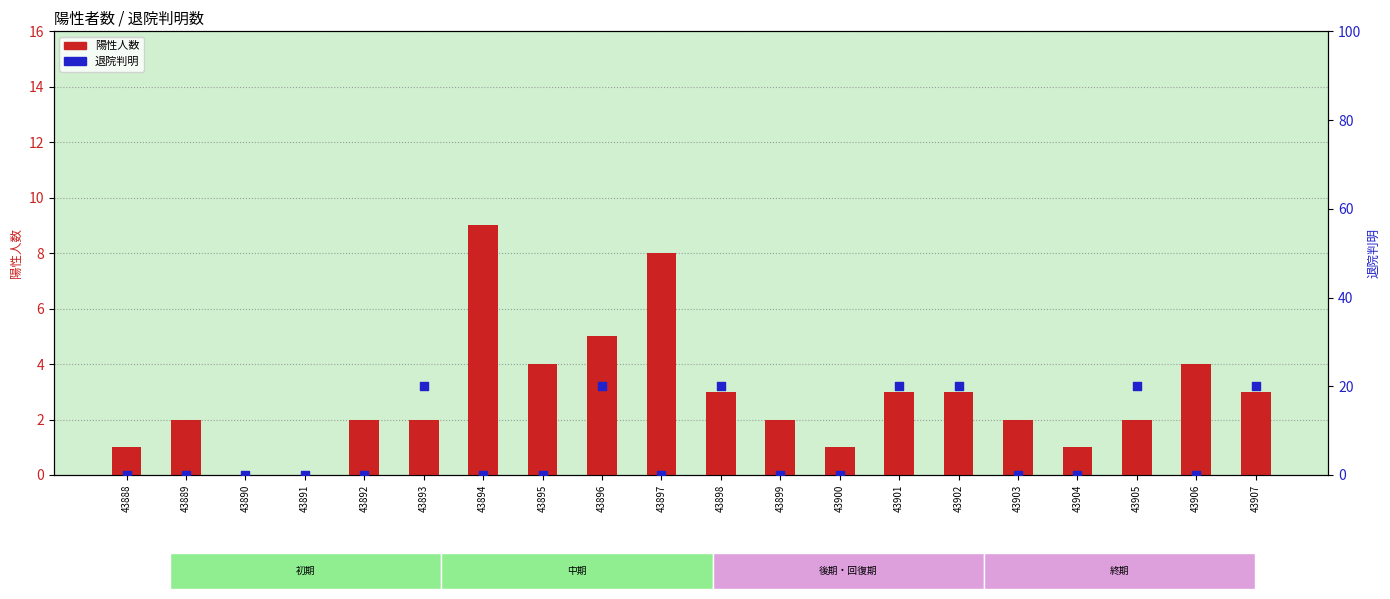

Is the value of 陽性人数 at 43888 greater than the value of 退院判明 at 43900?

Yes